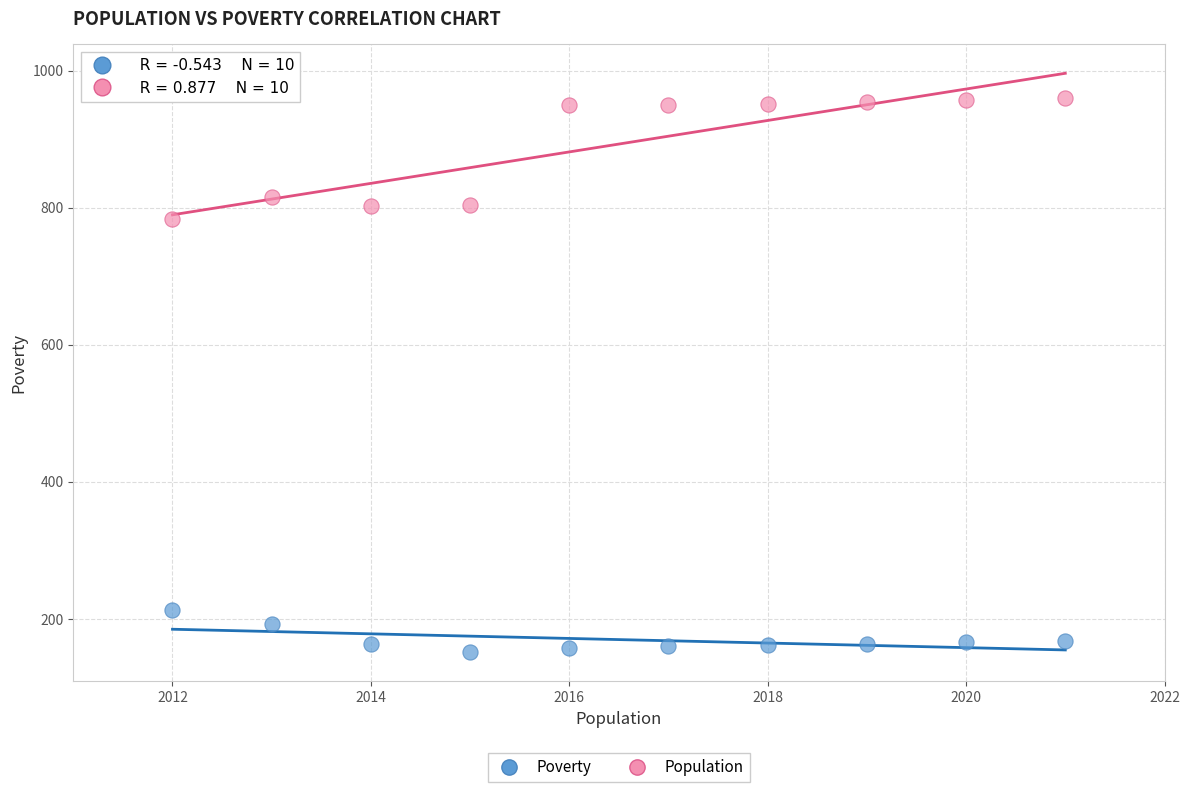

What is the X range (max minus min) for the scatter plot?

9